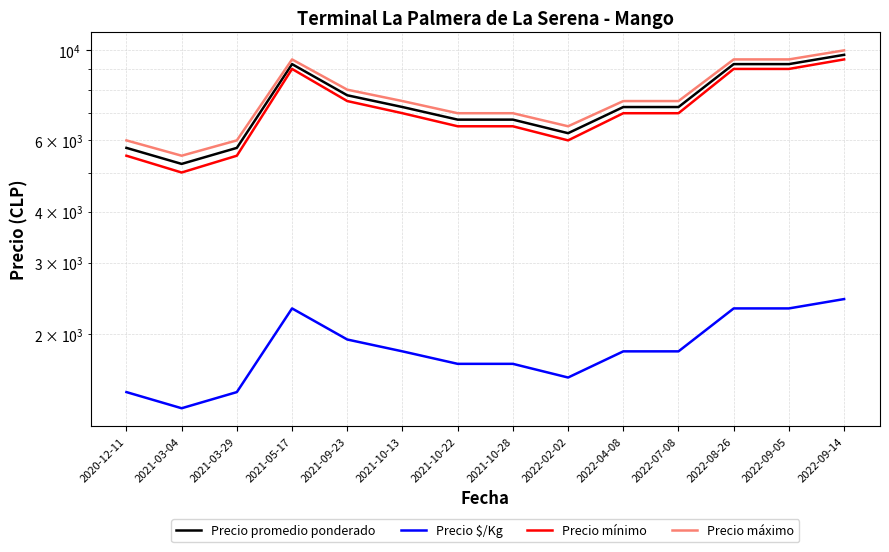

Reading left to right, transcribe all the data shown in this chart.

Precio promedio ponderado: 5750	5250	5750	9250	7750	7250	6750	6750	6250	7250	7250	9250	9250	9750
Precio $/Kg: 1438	1312	1438	2312	1938	1812	1688	1688	1562	1812	1812	2312	2312	2438
Precio mínimo: 5500	5000	5500	9000	7500	7000	6500	6500	6000	7000	7000	9000	9000	9500
Precio máximo: 6000	5500	6000	9500	8000	7500	7000	7000	6500	7500	7500	9500	9500	10000